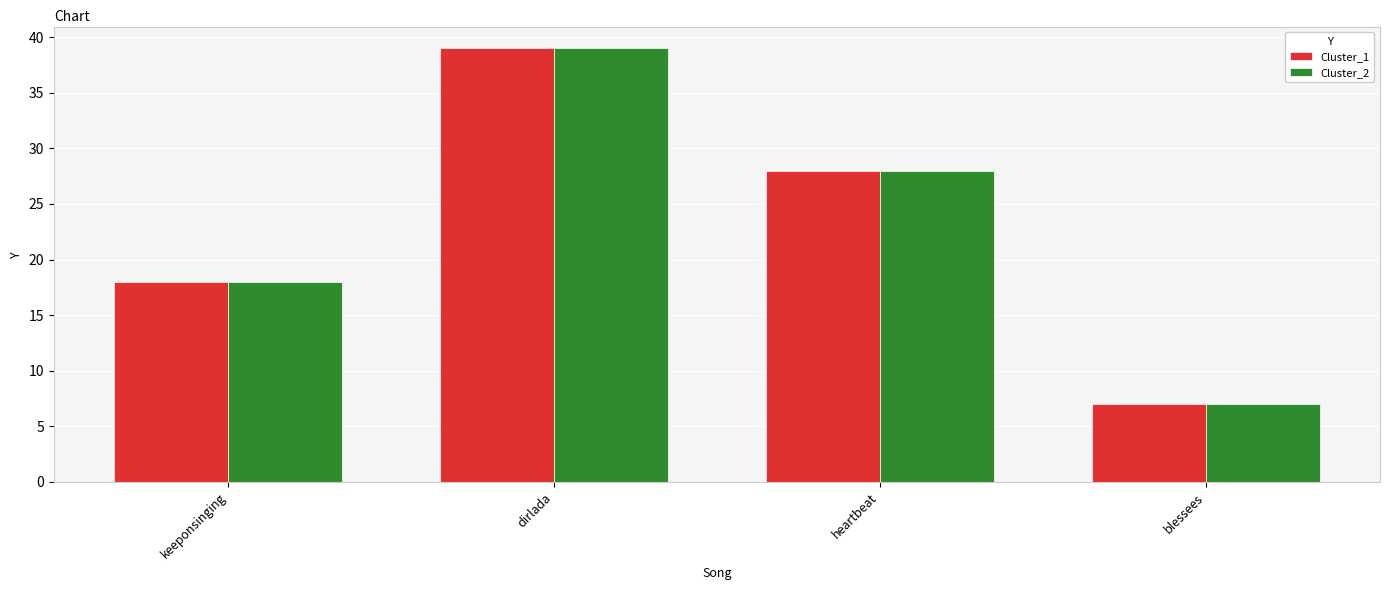

The Cluster_2 series shows 52 at dirlada. True or false?

False